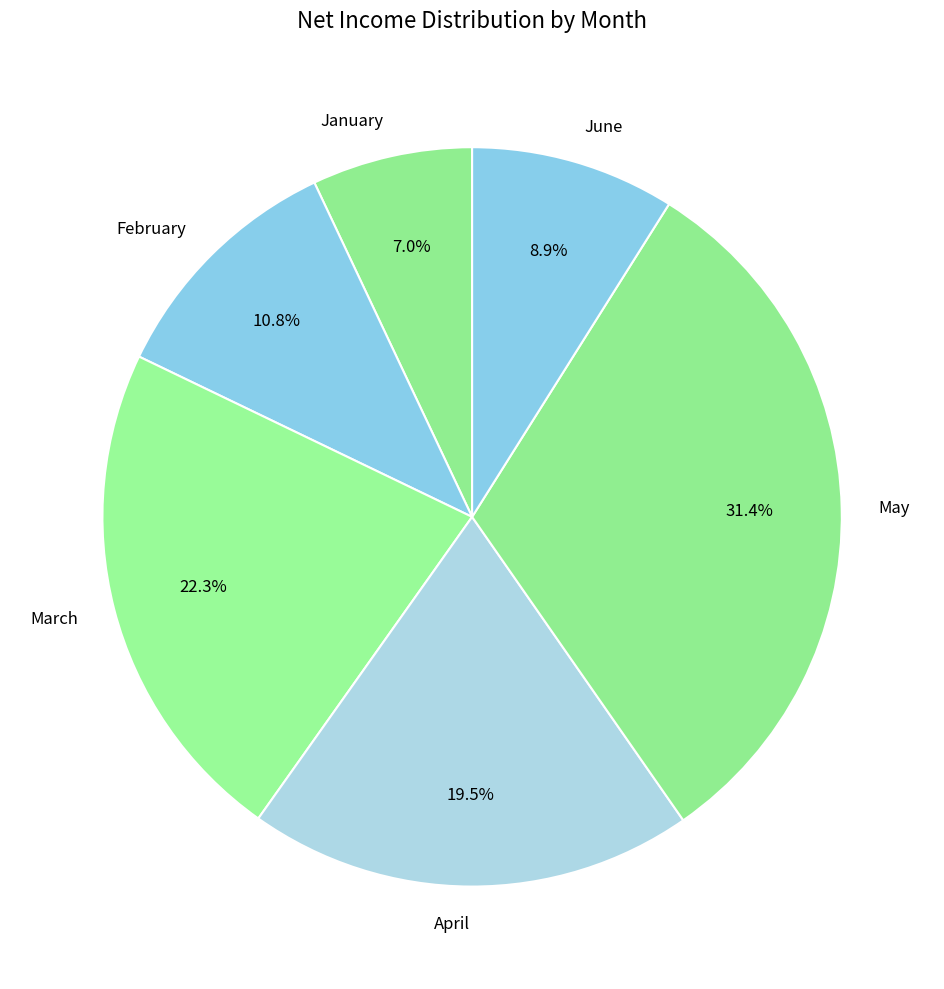

How many segments does this pie chart have?

6